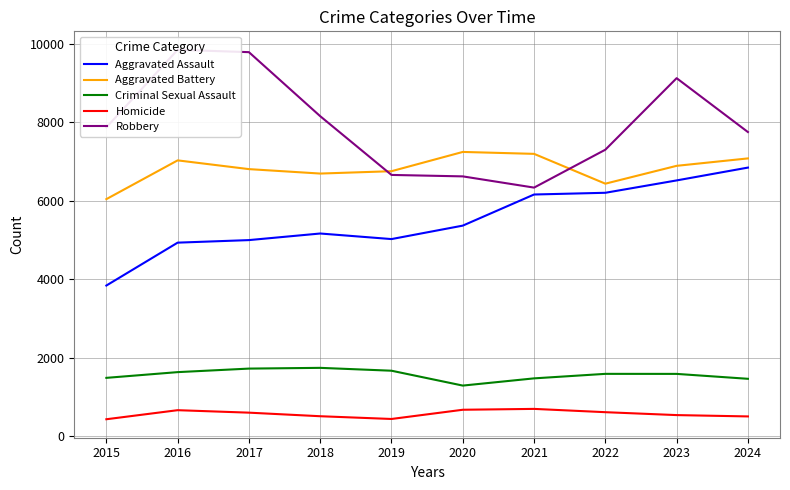

Reading left to right, list all the values displayed in this chart.

Aggravated Assault: 2015=3838	2016=4931	2017=4996	2018=5164	2019=5022	2020=5365	2021=6158	2022=6202	2023=6517	2024=6844
Aggravated Battery: 2015=6040	2016=7028	2017=6805	2018=6692	2019=6752	2020=7243	2021=7194	2022=6434	2023=6889	2024=7078
Criminal Sexual Assault: 2015=1485	2016=1631	2017=1721	2018=1740	2019=1667	2020=1288	2021=1472	2022=1587	2023=1586	2024=1461
Homicide: 2015=430	2016=661	2017=598	2018=507	2019=437	2020=672	2021=694	2022=610	2023=536	2024=502
Robbery: 2015=7869	2016=9846	2017=9786	2018=8154	2019=6657	2020=6620	2021=6334	2022=7300	2023=9123	2024=7750